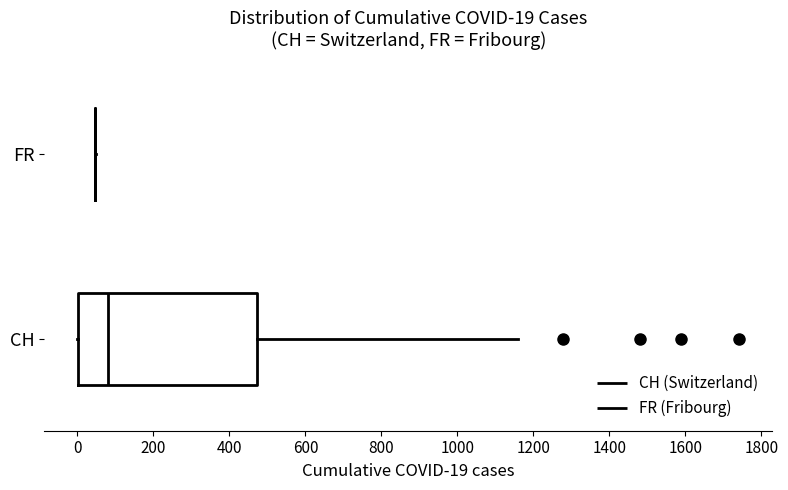

Comparing the boxes themselves (not the whiskers), which one is the widest?

CH